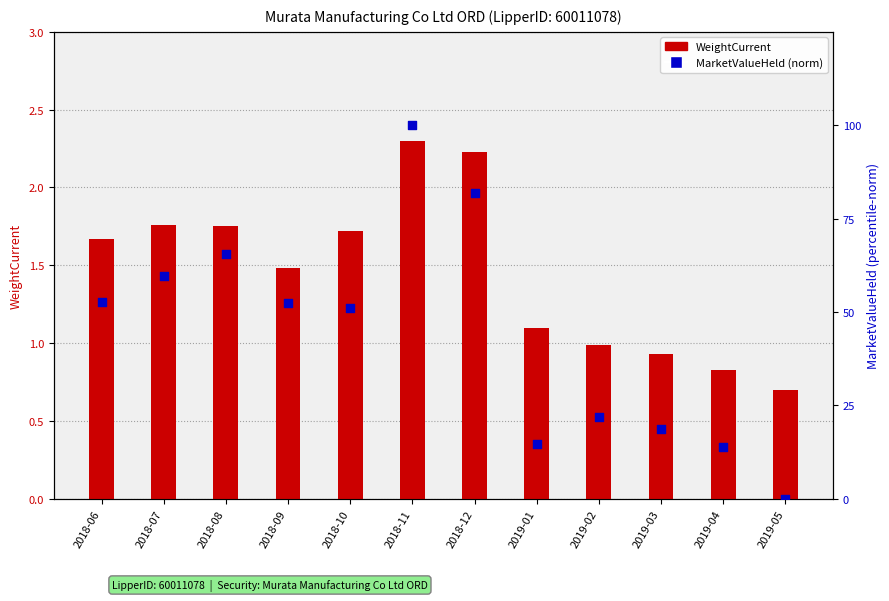

Which series reaches the minimum Y coordinate?

MarketValueHeld (norm)